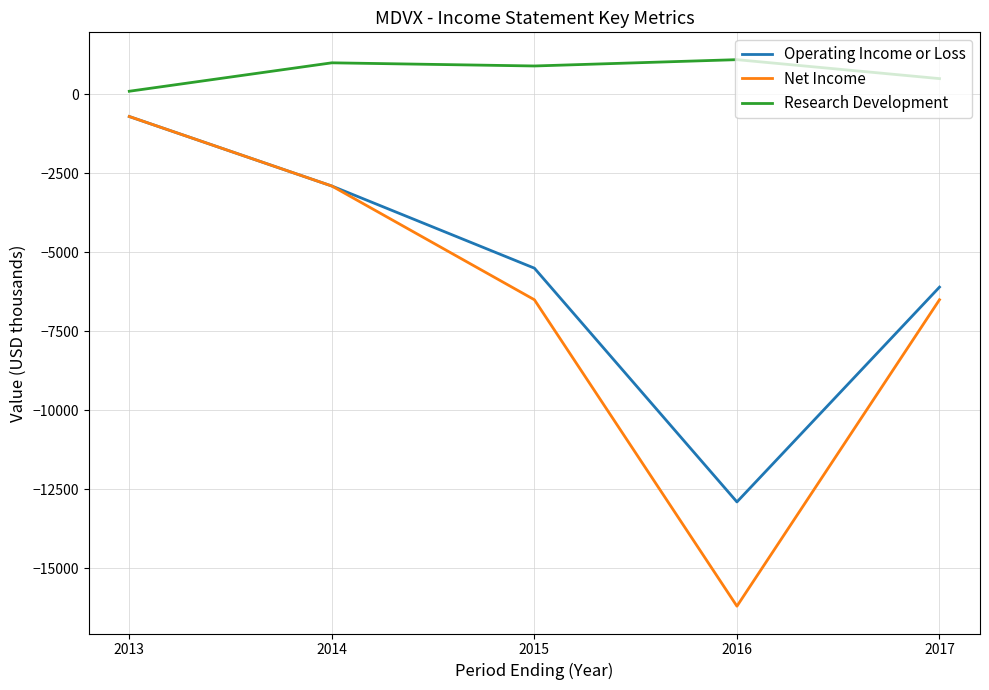

Which series changed the most between 2013 and 2015?

Net Income